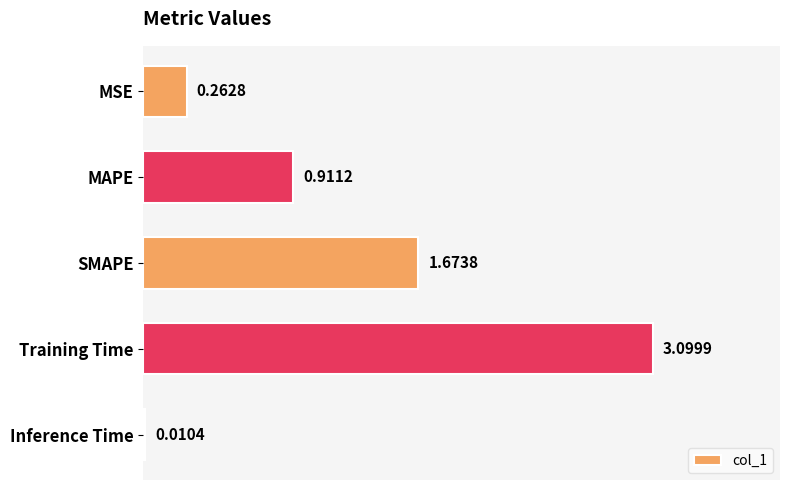

Which label corresponds to the largest value in the chart?

Training Time